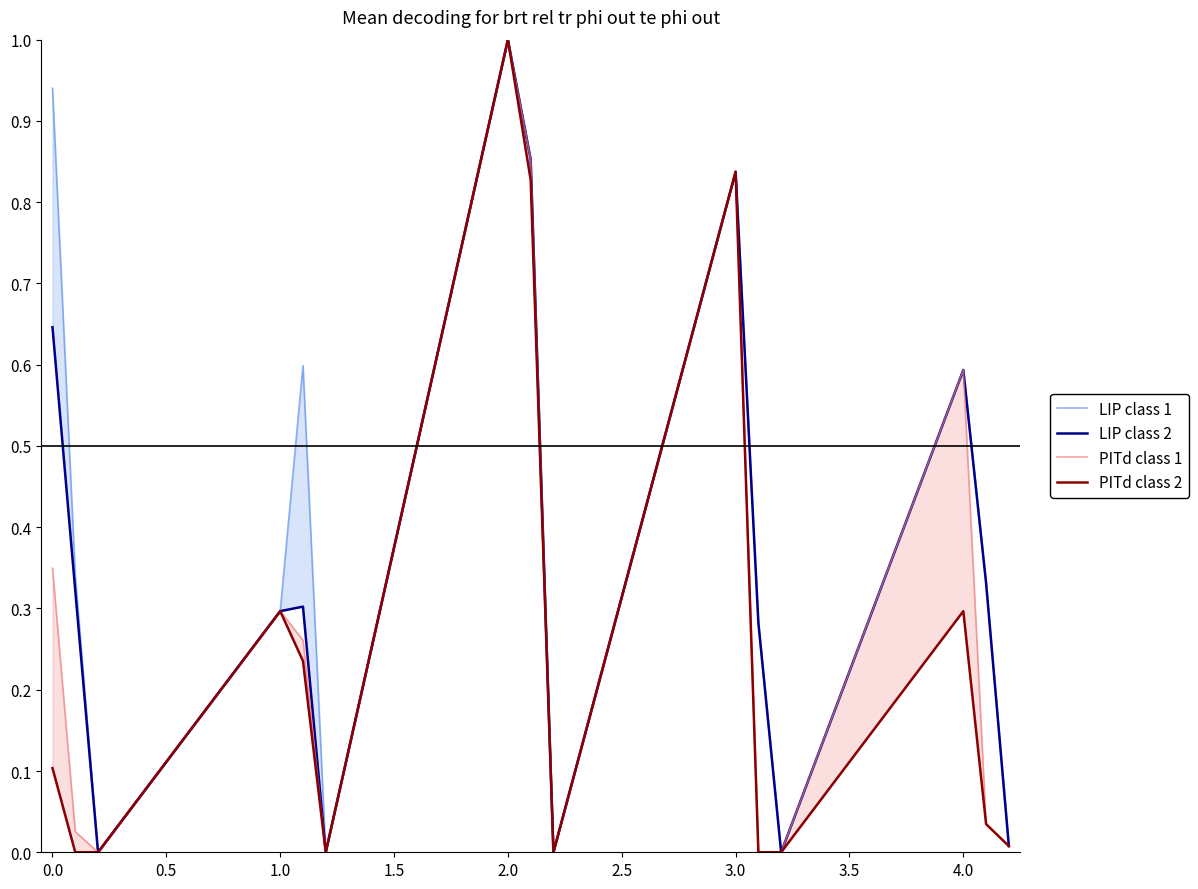

How many data points does each series have?

15